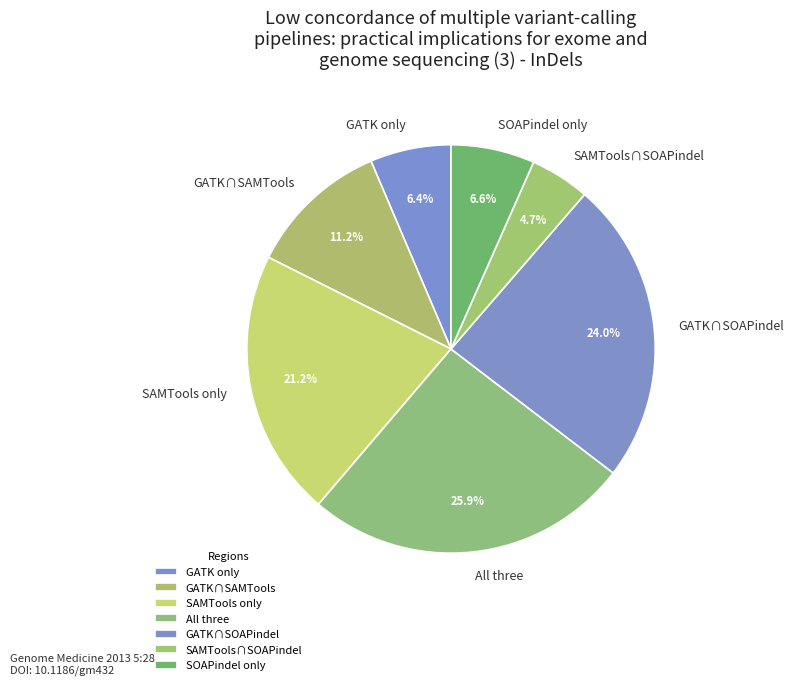

Which has a higher value, SOAPindel only or GATK∩SAMTools?

GATK∩SAMTools